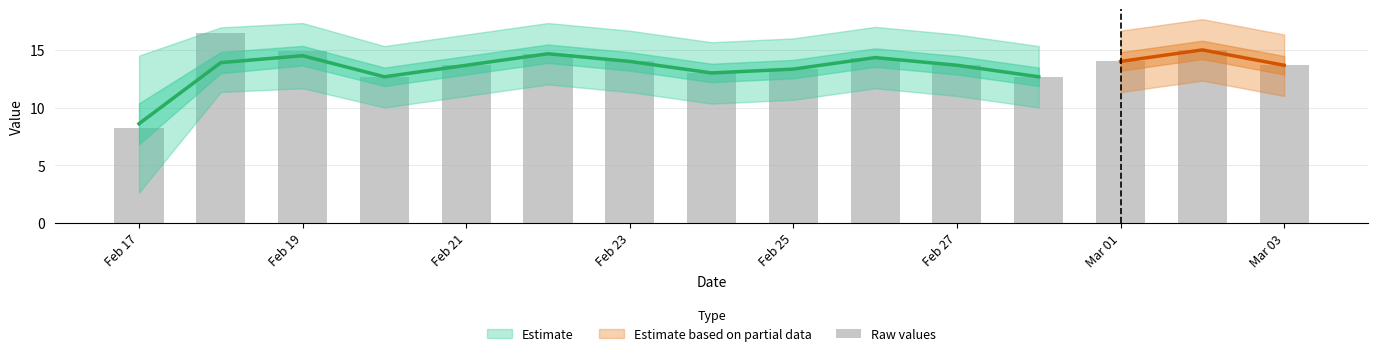

Reading right to left, what are all the values shown in this chart?

13.7	15.0	14.0	12.7	13.7	14.3	13.3	13.0	14.0	14.7	13.7	12.7	14.9	16.5	8.2